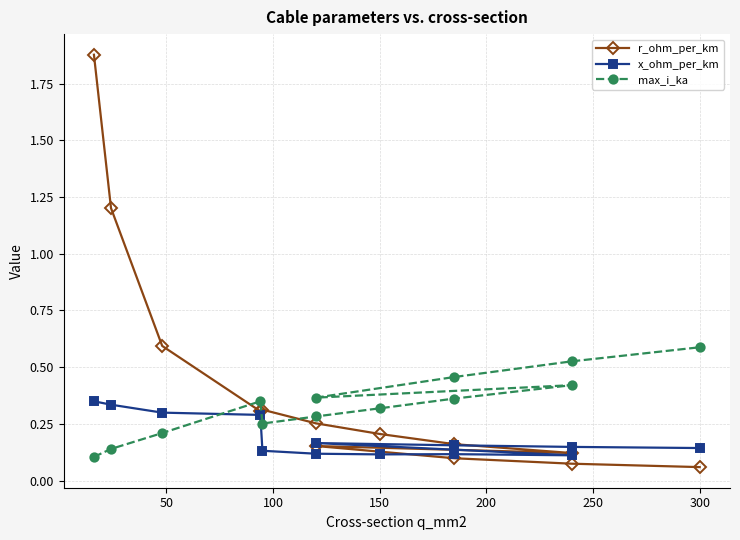

What are all the series names shown in the legend?

r_ohm_per_km, x_ohm_per_km, max_i_ka